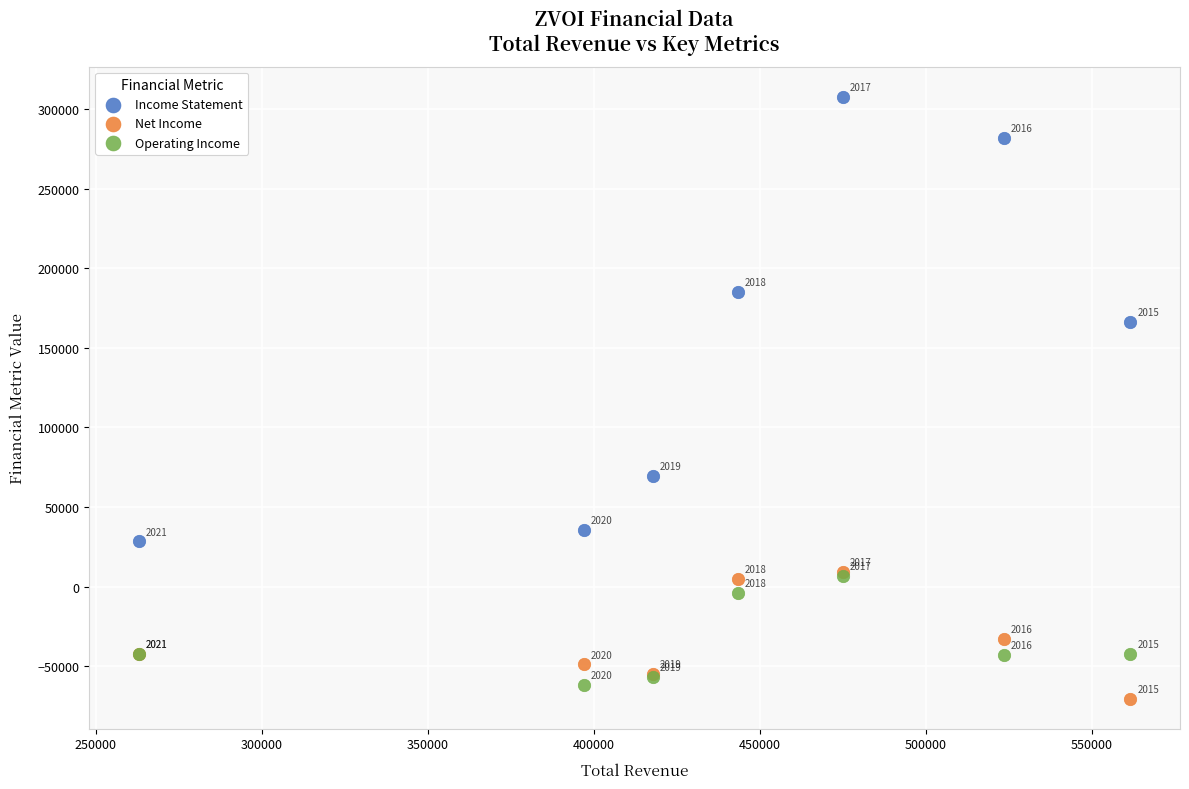

Which series reaches the maximum Y coordinate?

Income Statement